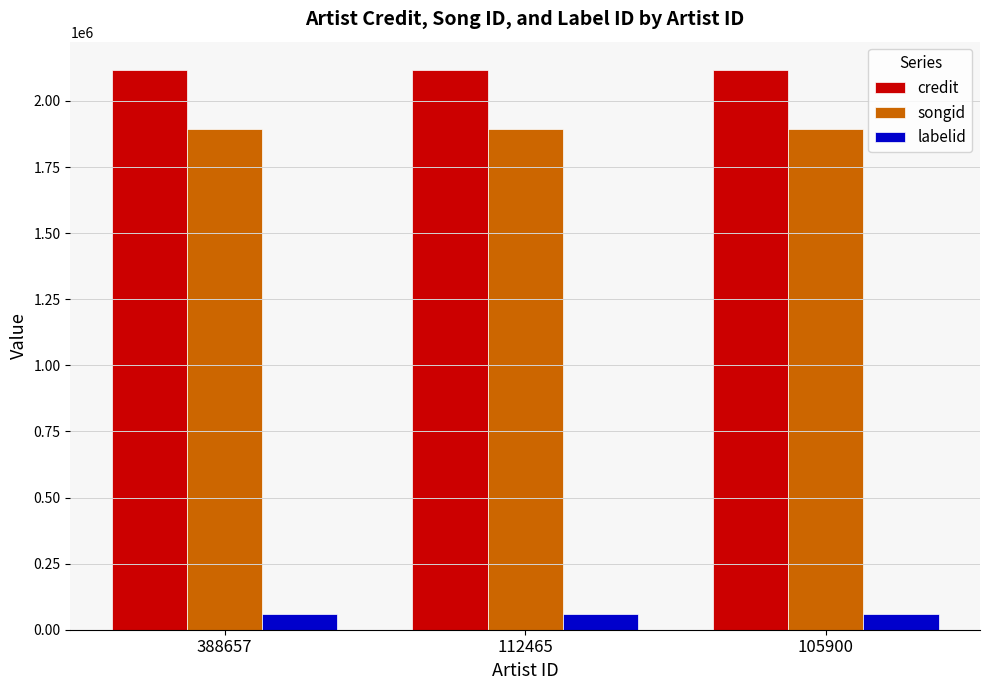

What is the total value across all series at 112465?

4071127